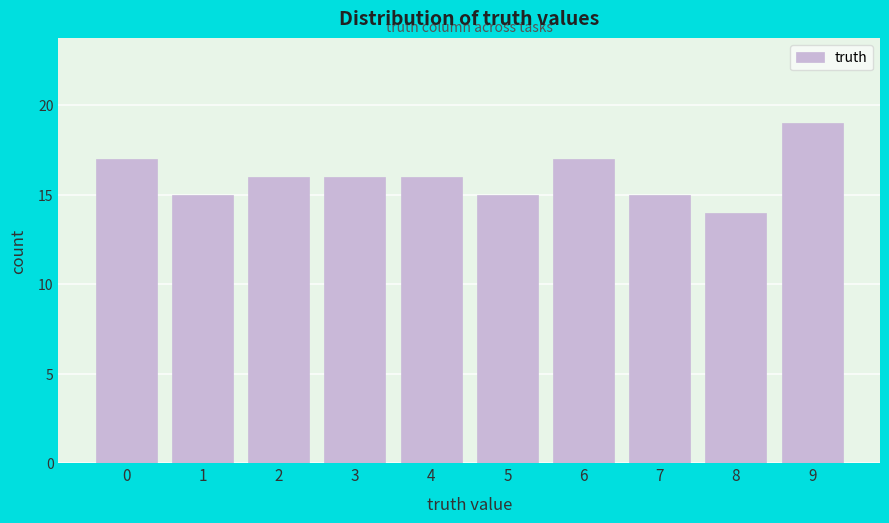

Reading left to right, what are all the values shown in this chart?

0=17	1=15	2=16	3=16	4=16	5=15	6=17	7=15	8=14	9=19